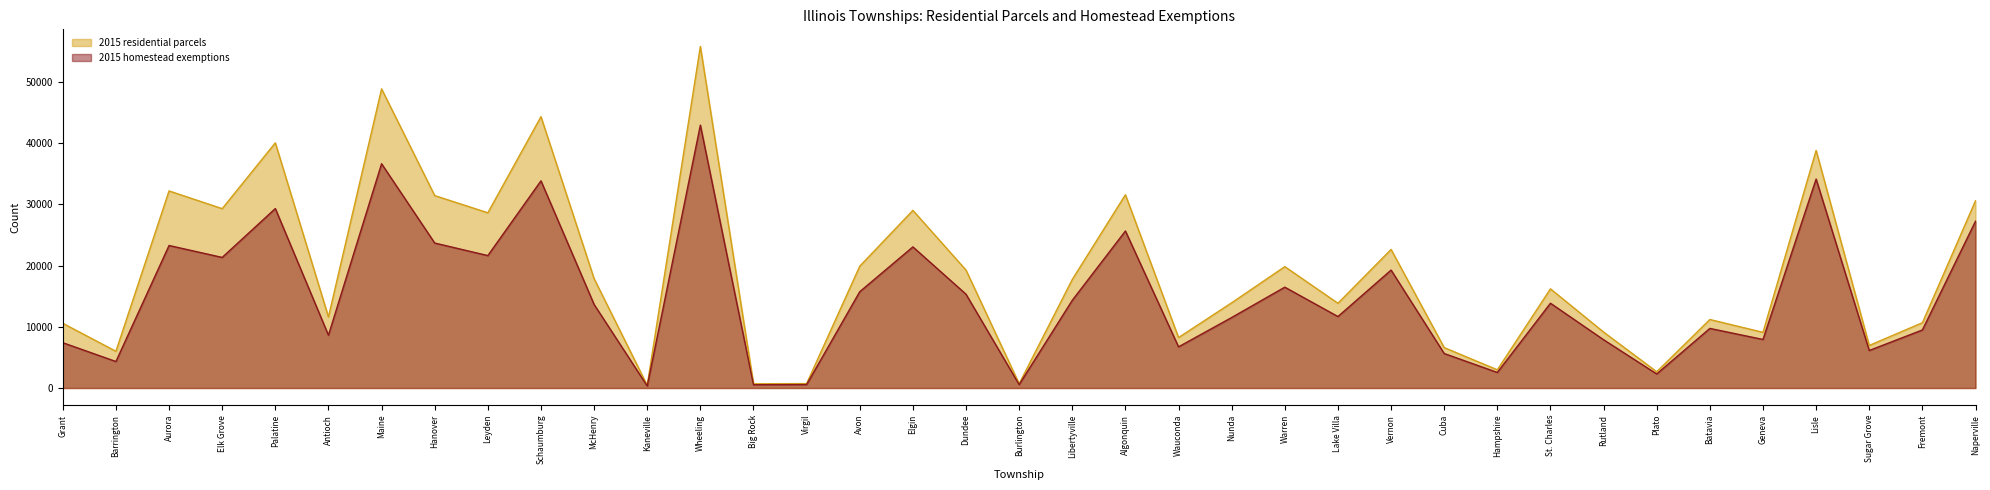

Where is 2015 residential parcels nearest to the value 28104?

Leyden